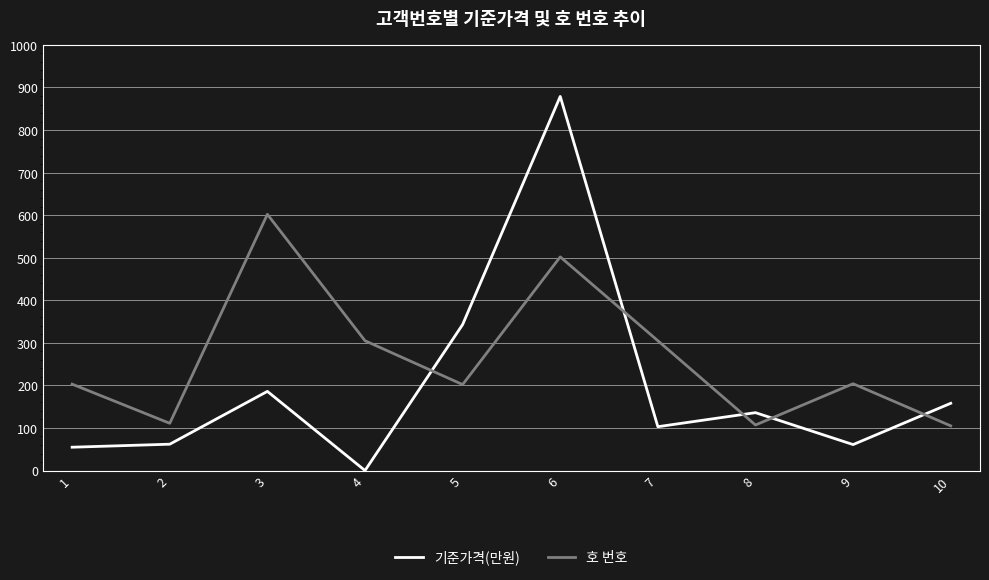

What is the minimum value for 호 번호?

105.0